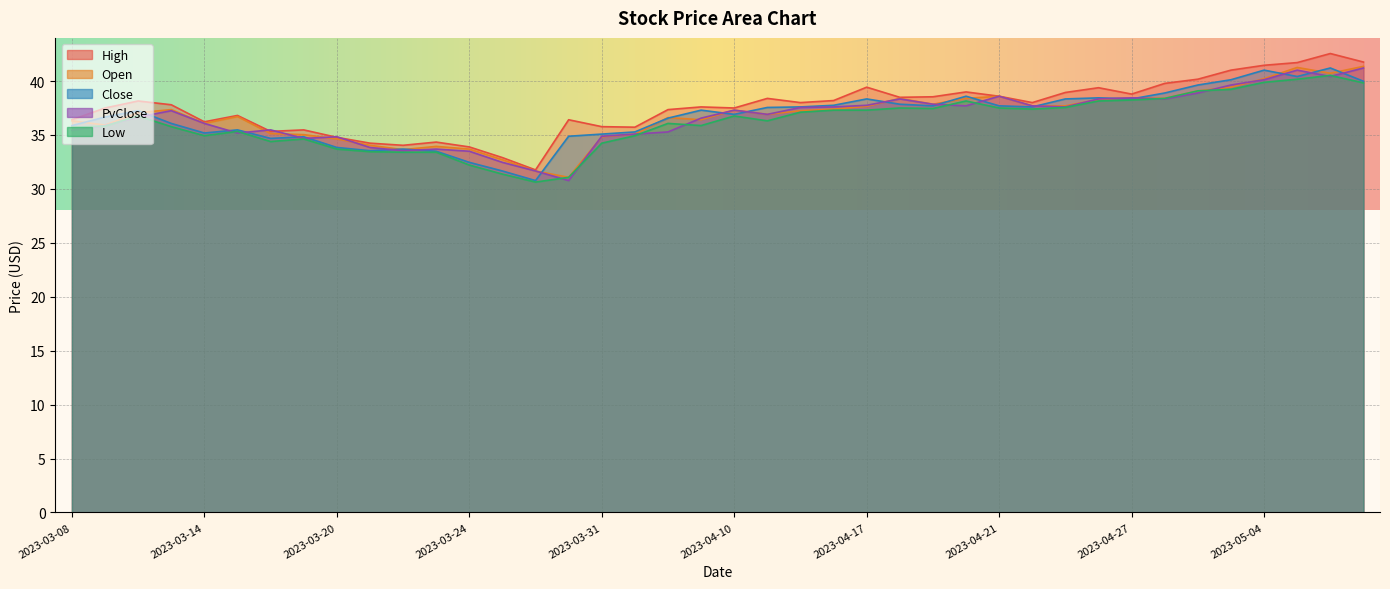

Between 2023-04-03 and 2023-04-13, which is larger?

2023-04-13